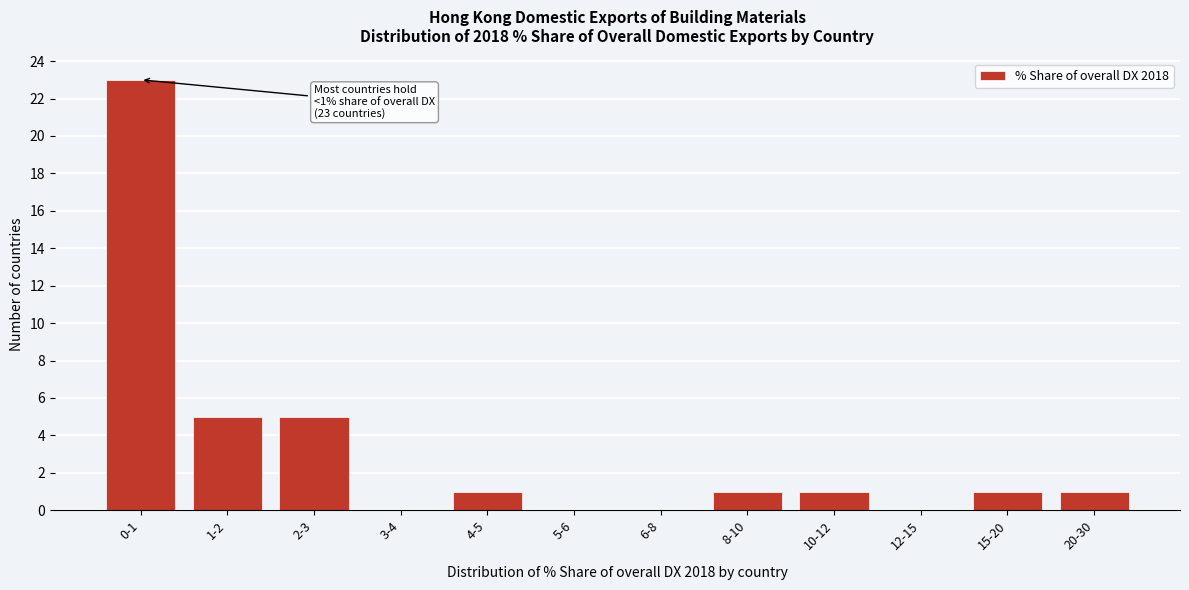

Reading left to right, list all the values displayed in this chart.

0-1=23	1-2=5	2-3=5	3-4=0	4-5=1	5-6=0	6-8=0	8-10=1	10-12=1	12-15=0	15-20=1	20-30=1